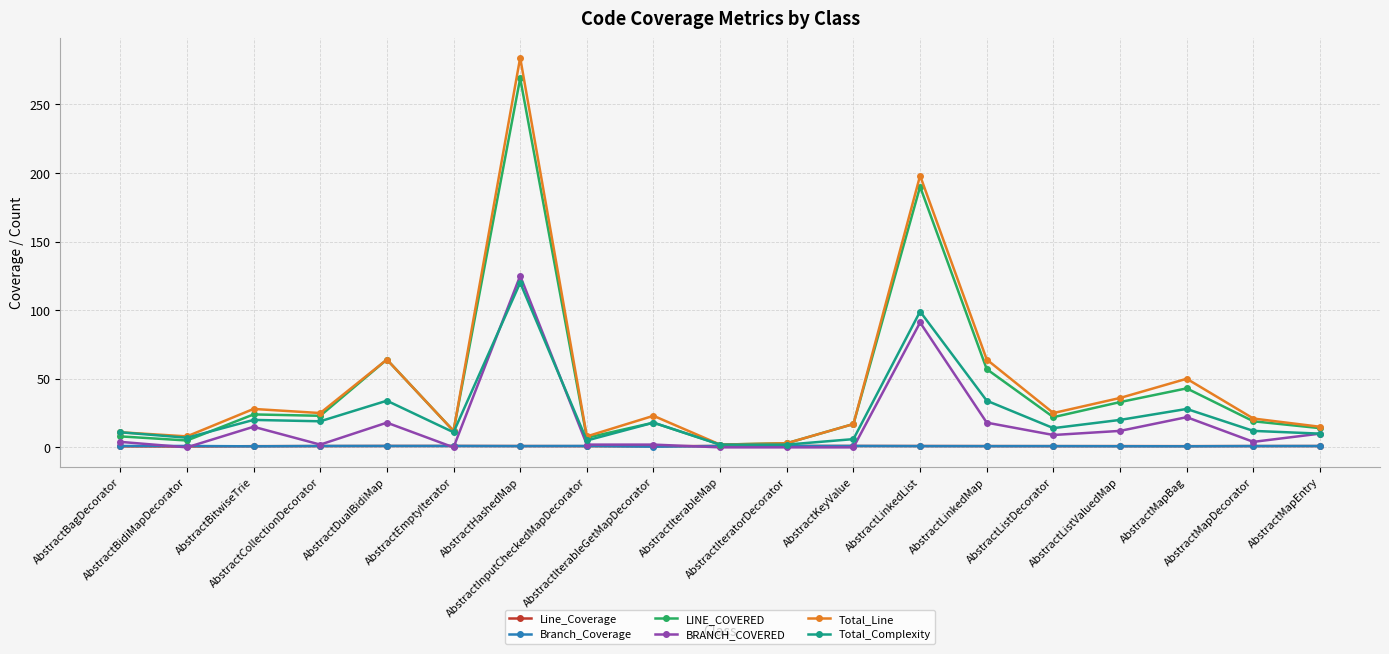

What is the label of the 7th point from the left?

AbstractHashedMap